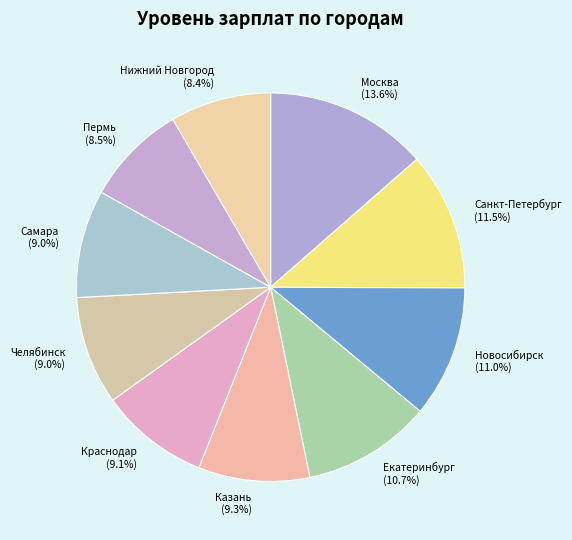

Count the number of slices in the pie.

10